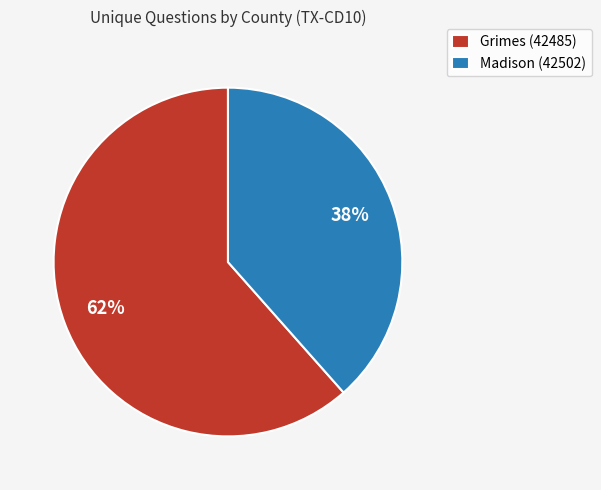

To the nearest percent, what portion does Grimes (42485) represent?

62%